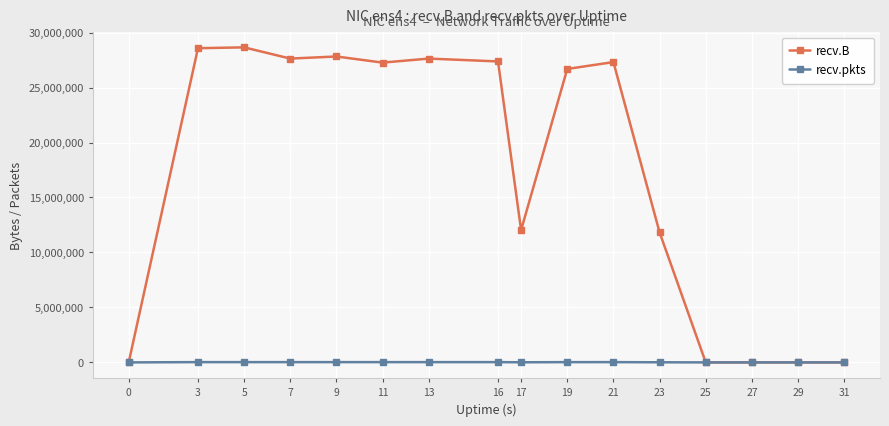

What is the sum of all recv.B values?

272876582